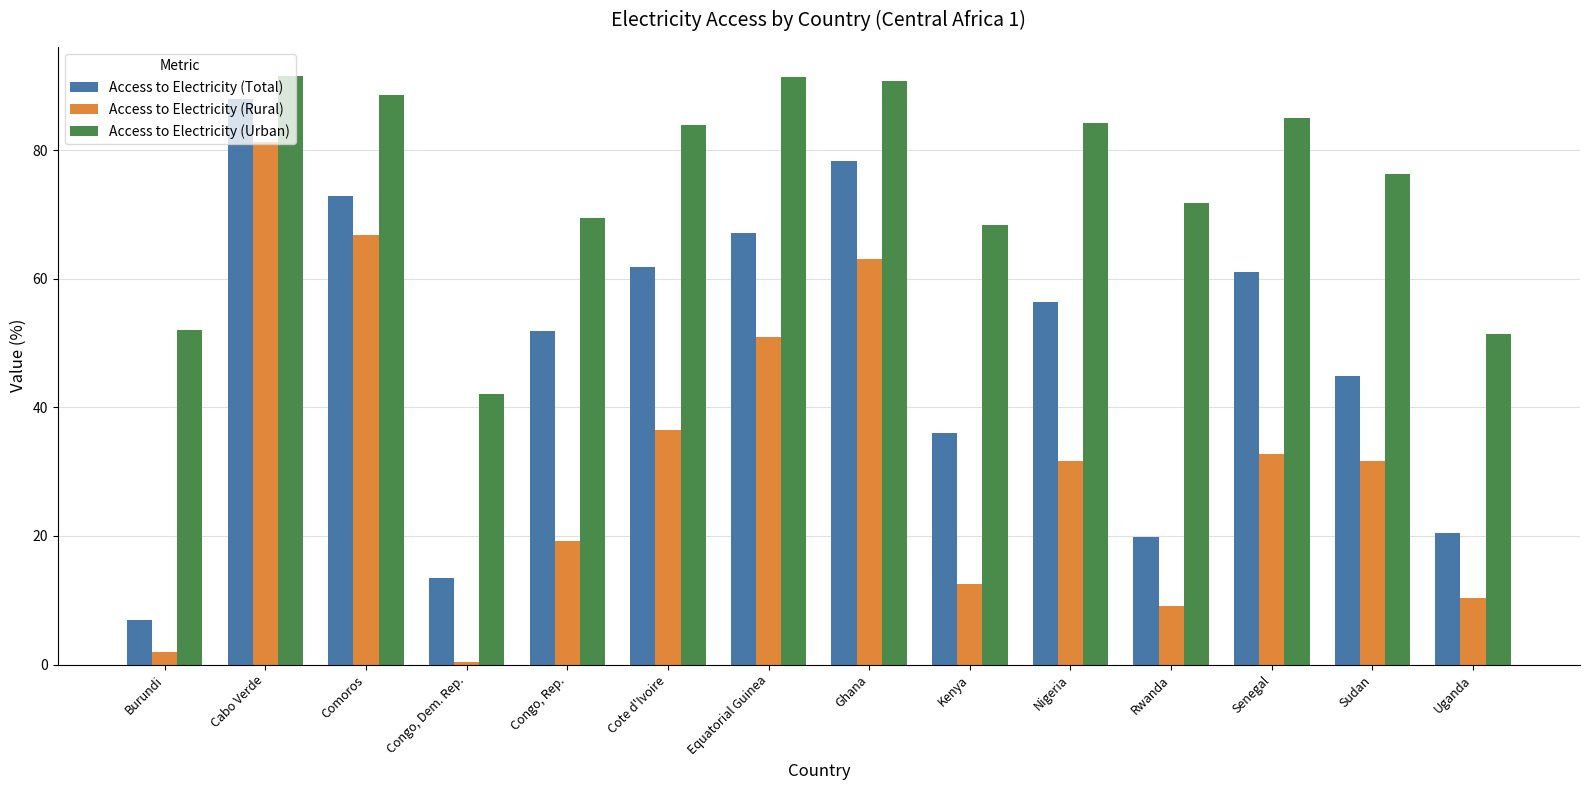

What is the average value of the Access to Electricity (Urban) series?

74.8